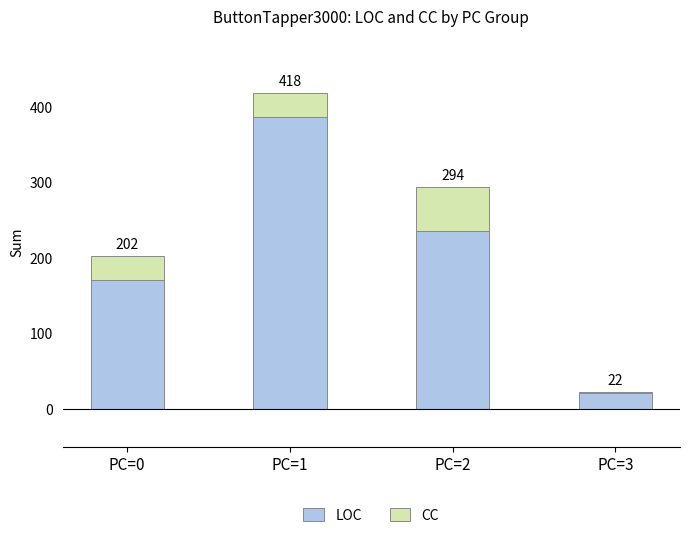

At which label does LOC reach its peak?

PC=1